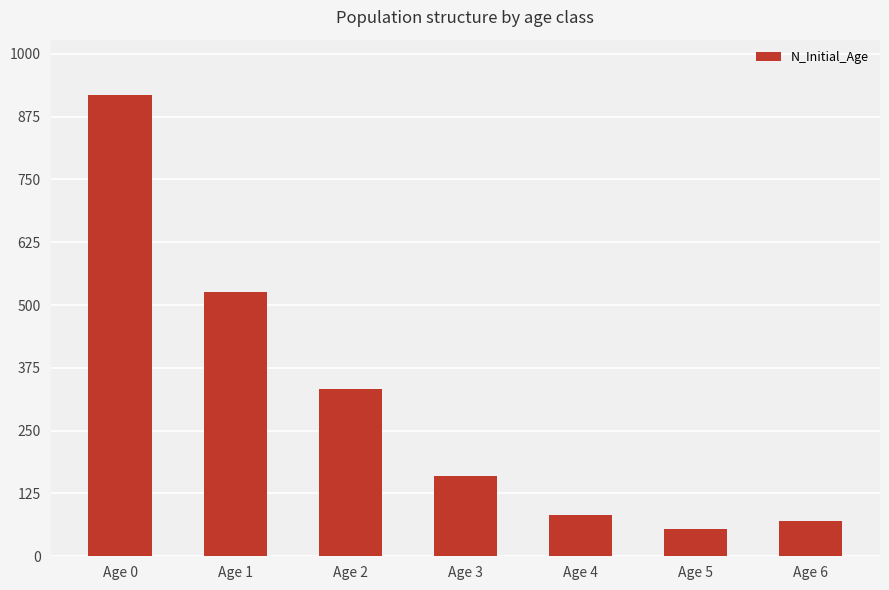

The chart shows a value of 332 at Age 2. True or false?

True